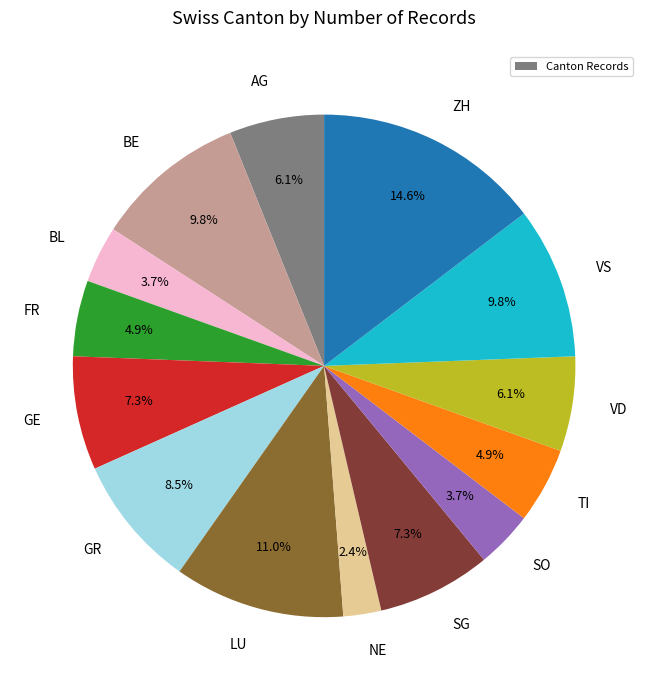

Combined, do GR and BL account for over 50%?

No